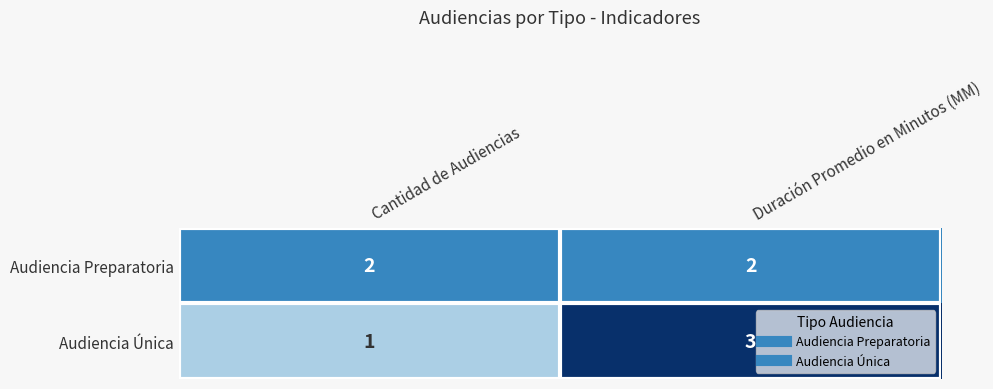

What is the sum of all Audiencia Preparatoria values?

4